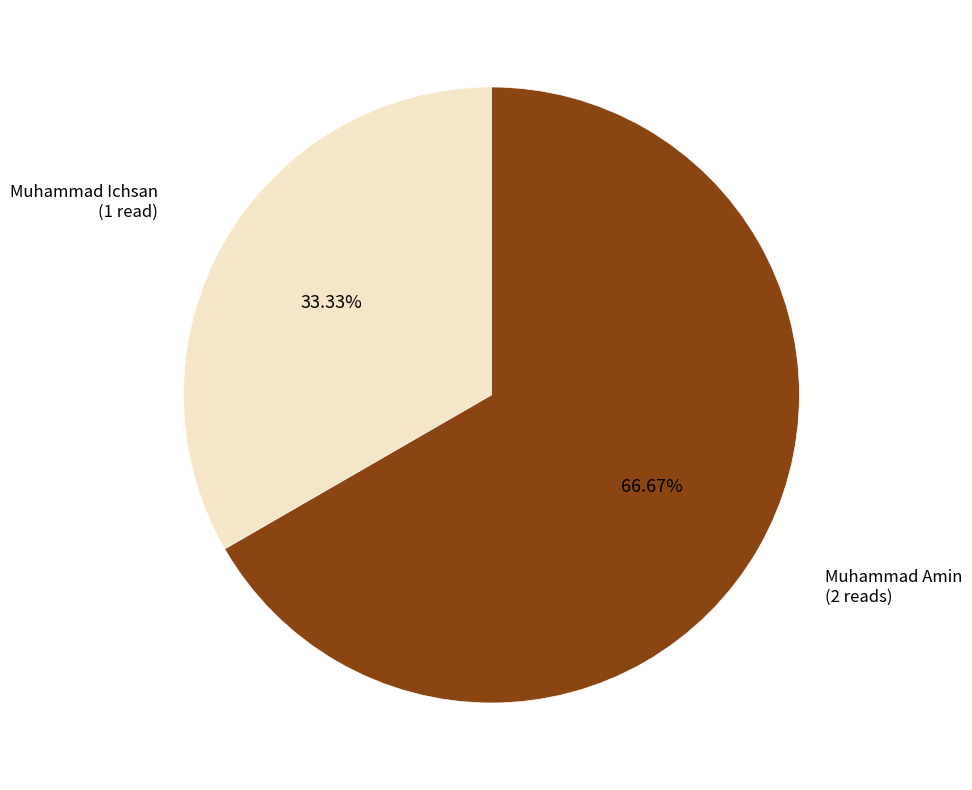

Combined, what portion of the pie is Muhammad Amin and Muhammad Ichsan?

100.0%